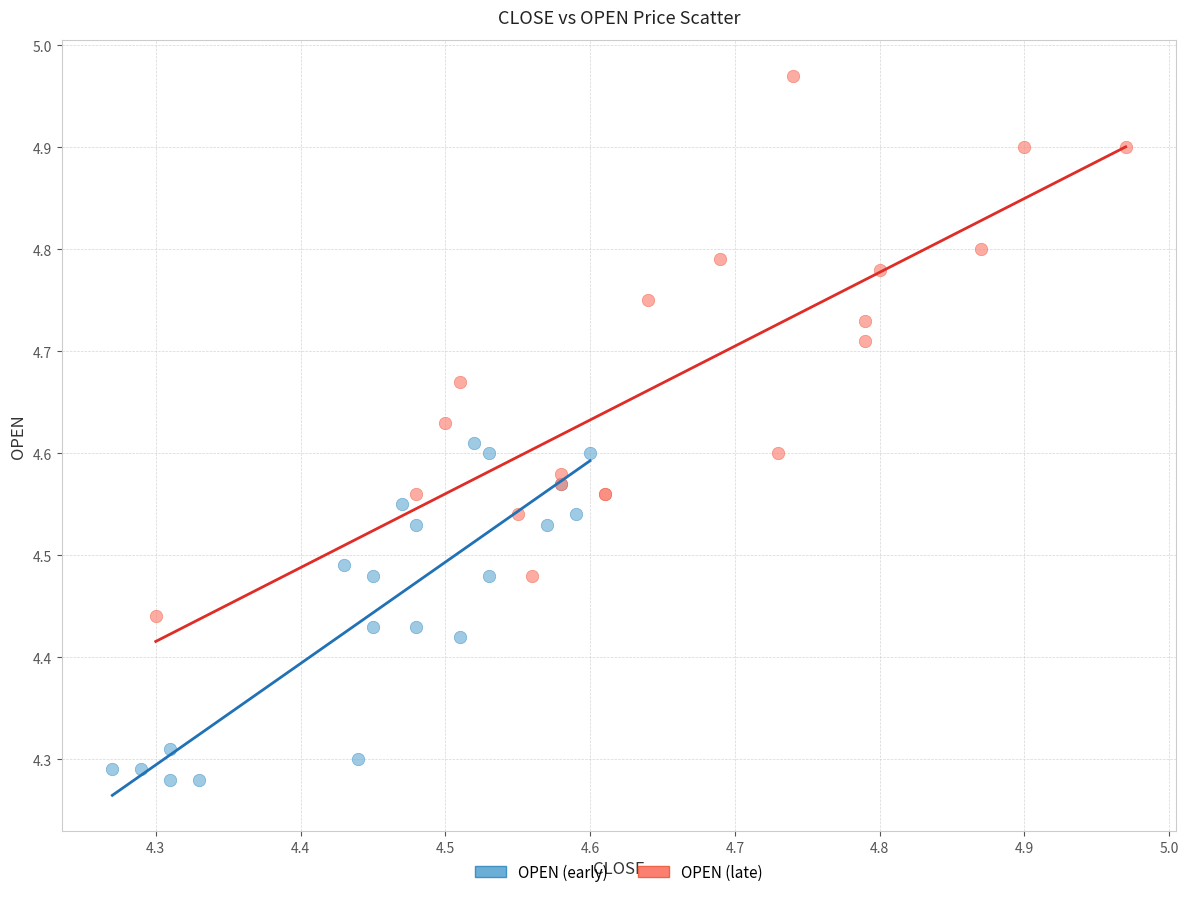

Which series reaches the minimum Y coordinate?

OPEN (early)